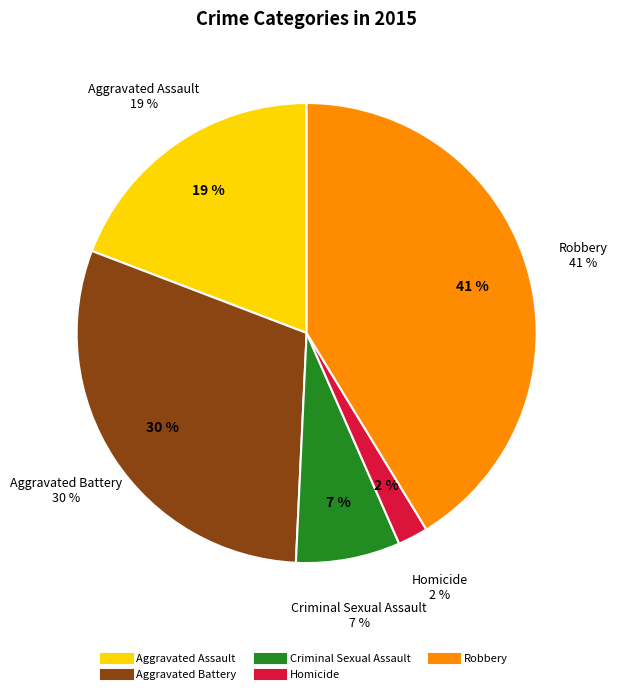

Which slice is the largest?

Robbery